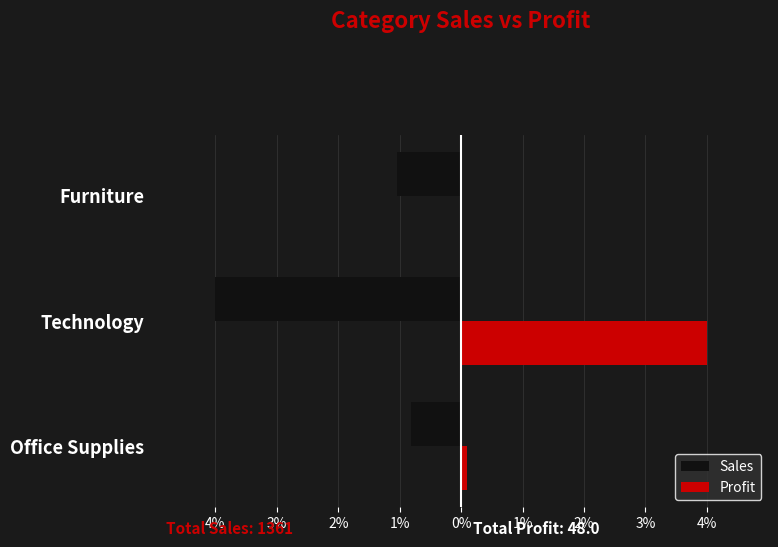

What are all the series names shown in the legend?

Sales, Profit